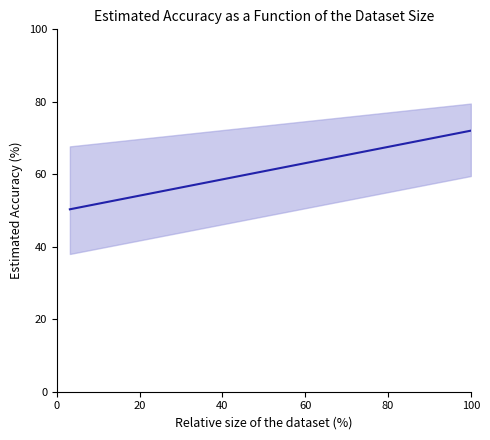

What is the difference between the maximum and second lowest values?

21.0